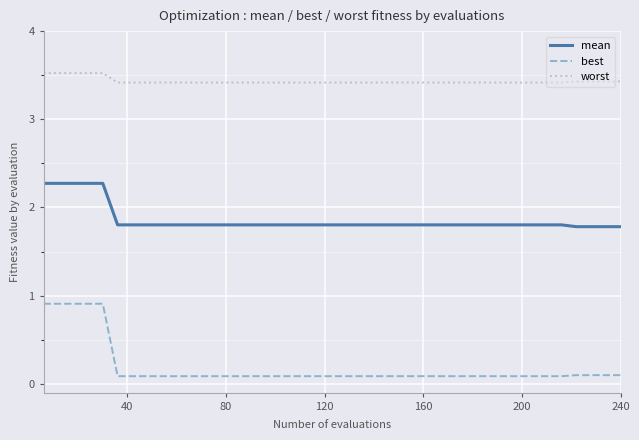

Which series has the widest spread of values?

best